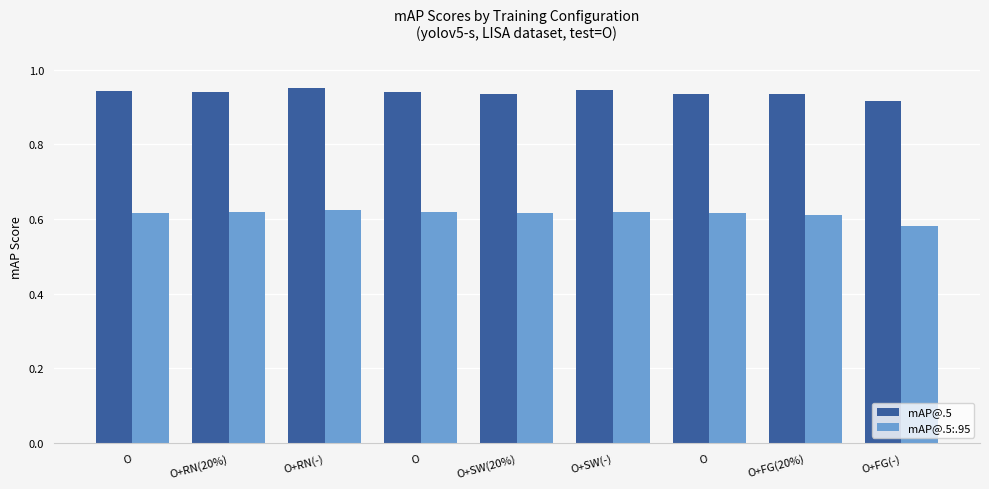

Where is mAP@.5:.95 nearest to the value 0?

O+FG(-)